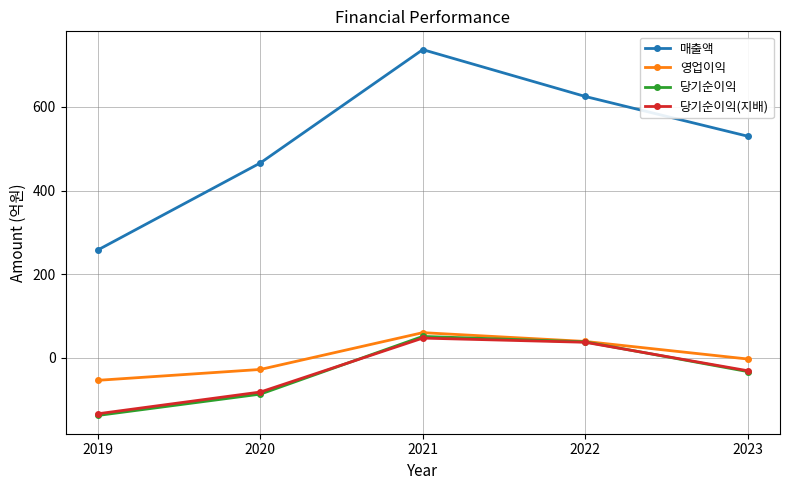

How many 영업이익 values are between -28 and 39?

3